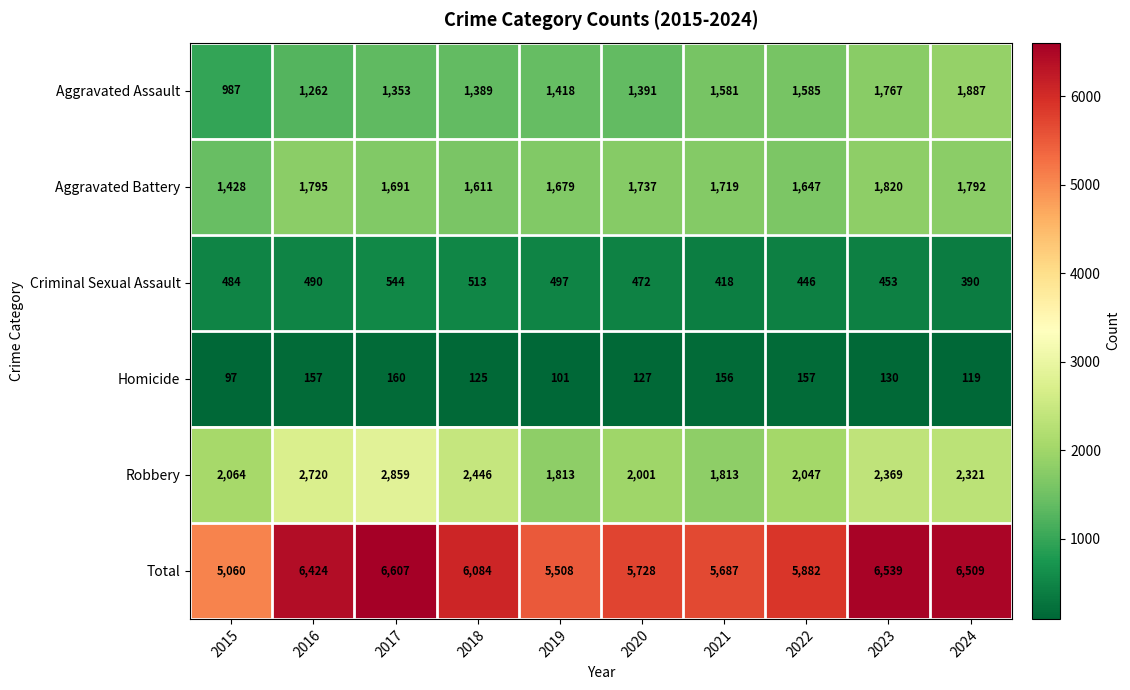

Which series has the largest range (max minus min)?

Total